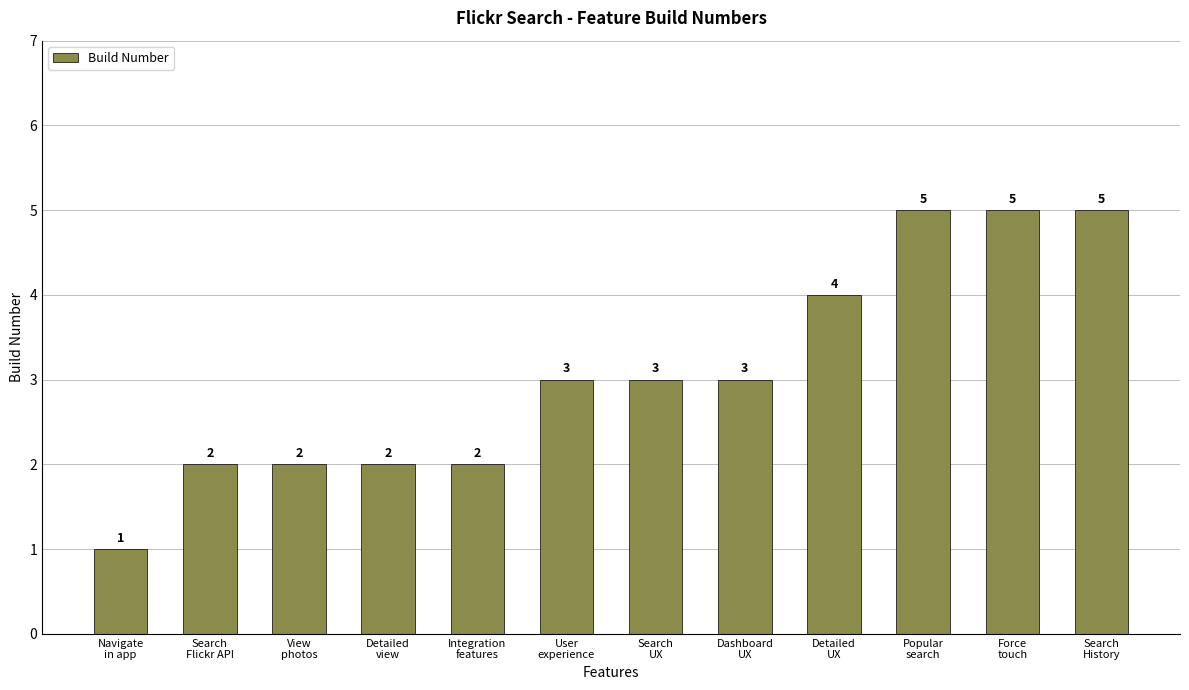

What is the label of the 2nd bar from the right?

Force
touch